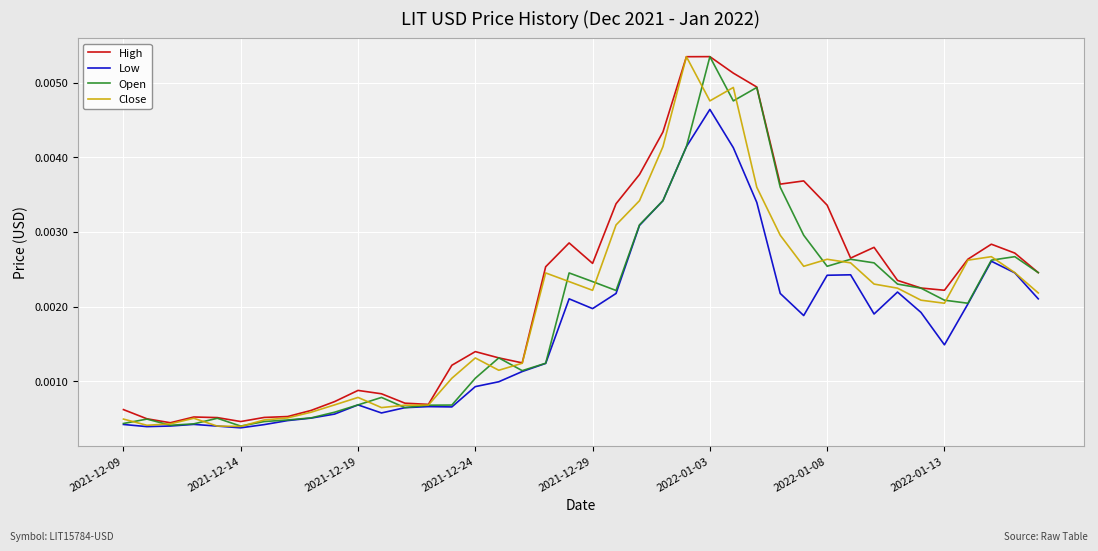

Which series has the largest total across all categories?

High